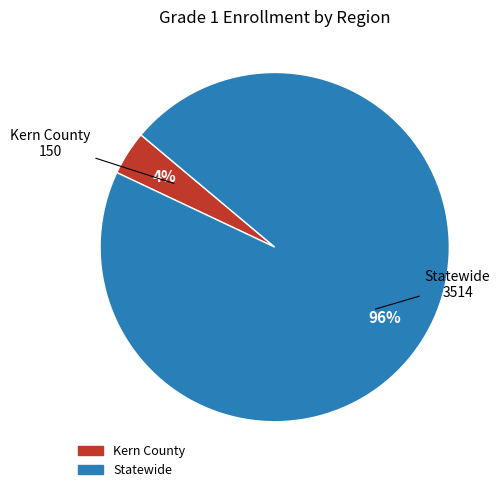

What percentage is the Statewide slice, to the nearest percent?

96%